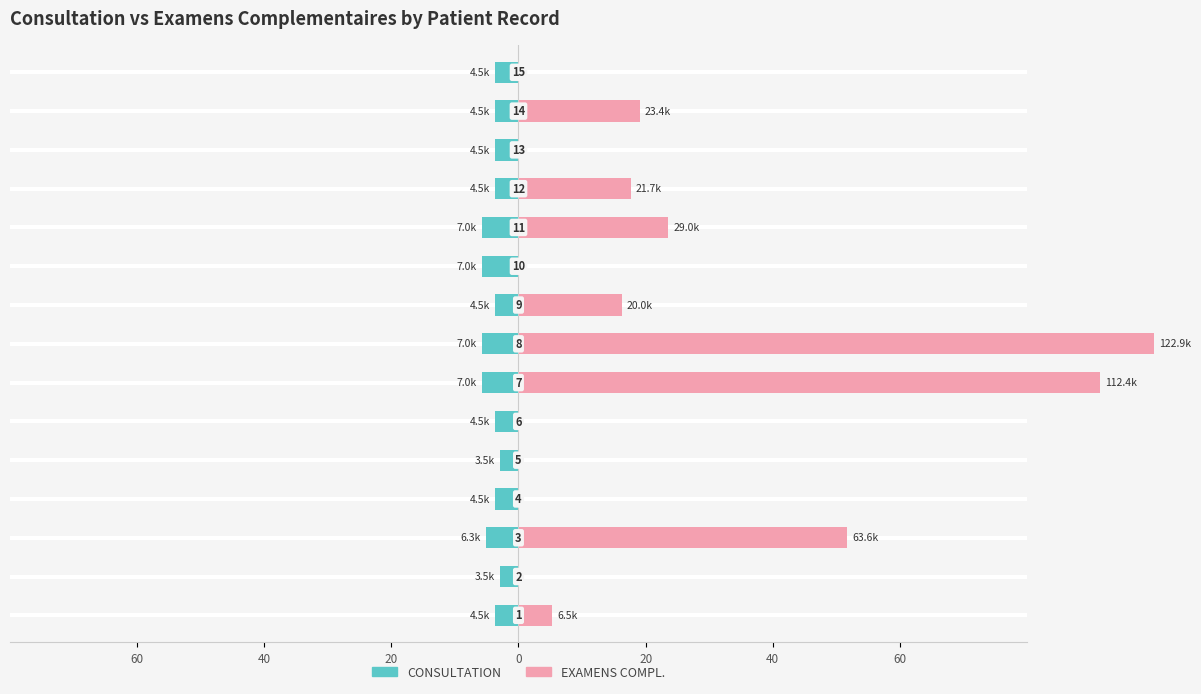

Reading left to right, transcribe all the data shown in this chart.

CONSULTATION: -3.7	-2.8	-5.1	-3.7	-2.8	-3.7	-5.7	-5.7	-3.7	-5.7	-5.7	-3.7	-3.7	-3.7	-3.7
EXAMENS COMPL.: 5.3	0.0	51.7	0.0	0.0	0.0	91.5	100.0	16.3	0.0	23.6	17.7	0.0	19.0	0.0